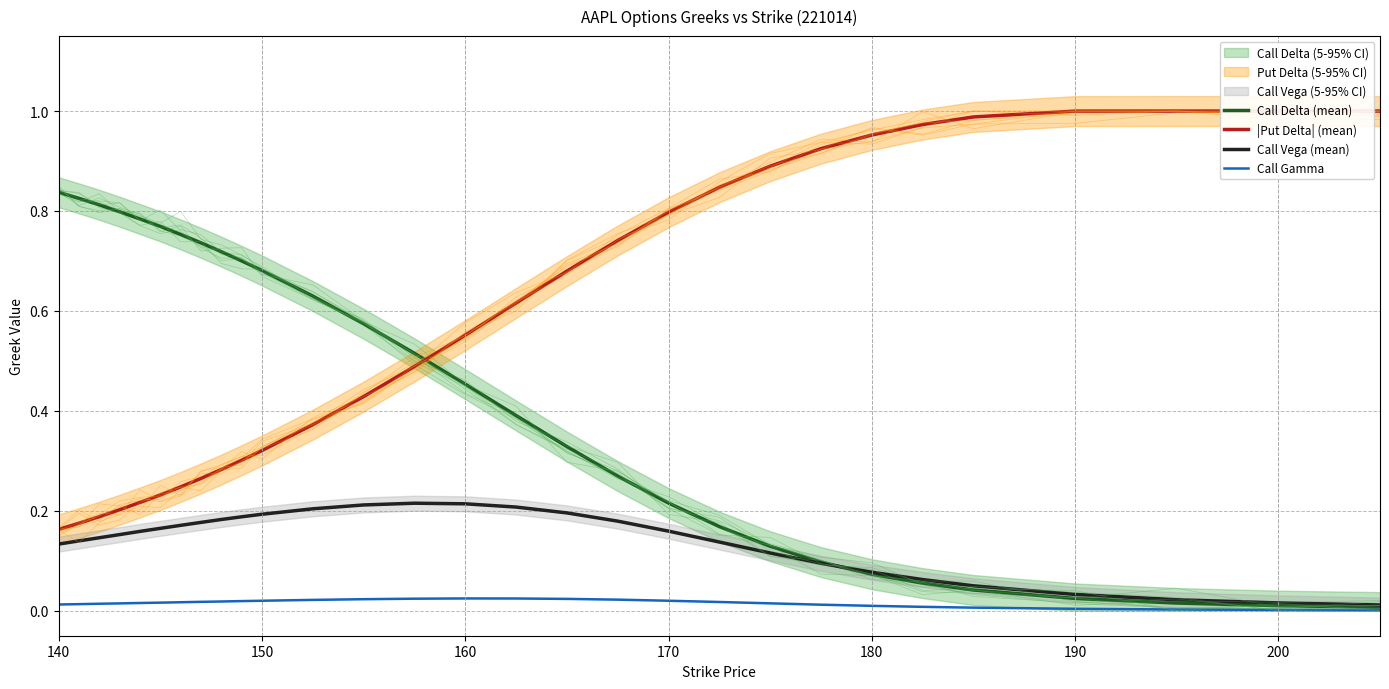

Which series has the widest spread of values?

|Put Delta| (mean)